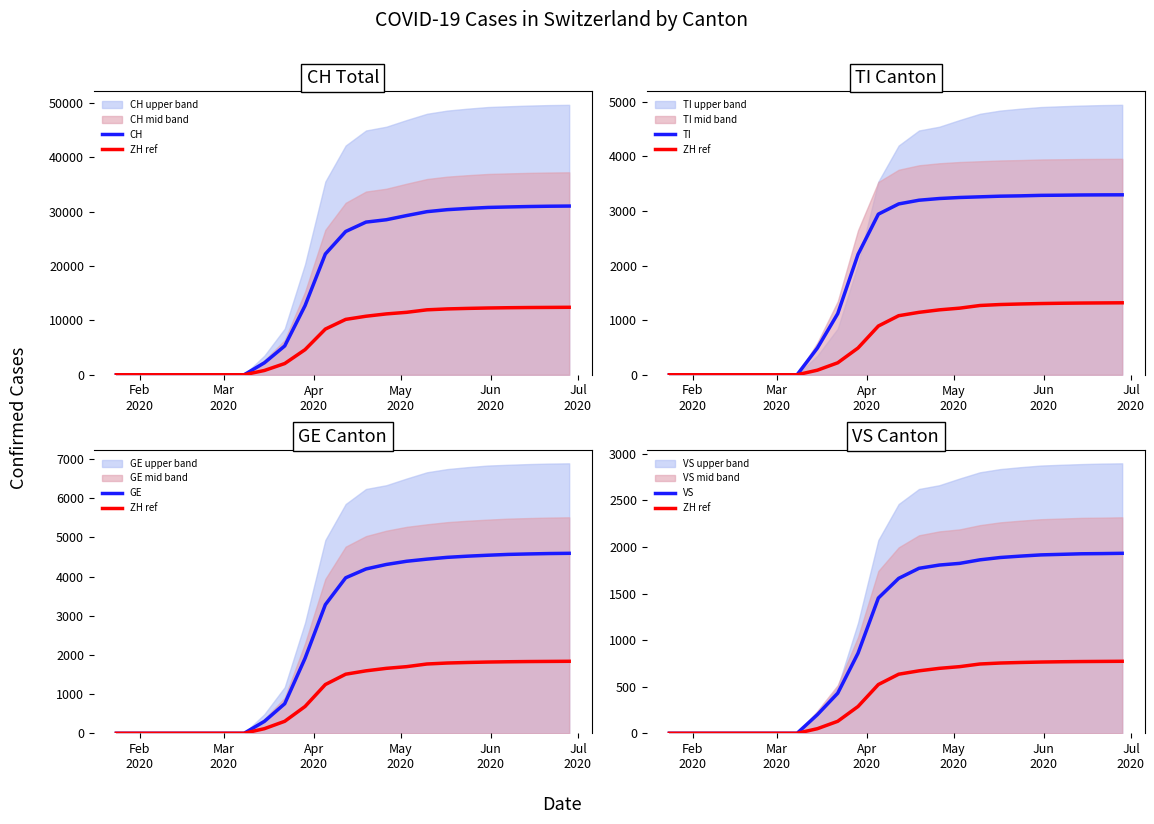

How many lines are shown in the chart?

5